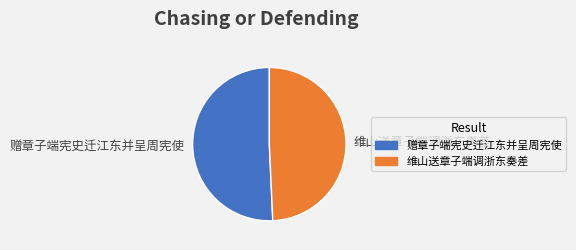

True or false: 赠章子端宪史迁江东并呈周宪使 accounts for 46% of the total.

False